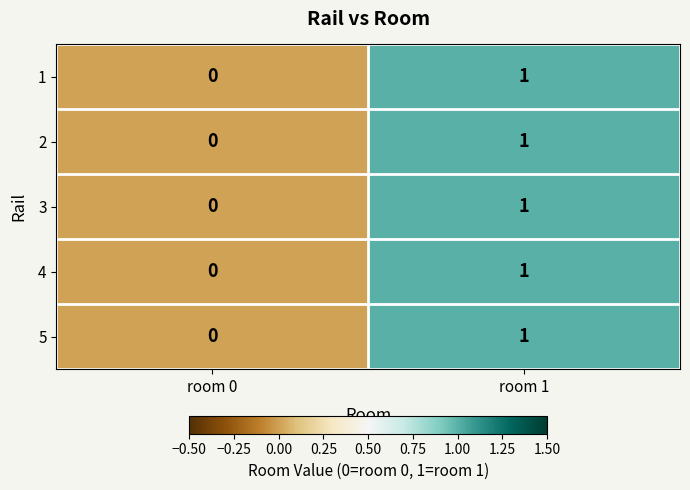

Is the value of 5 at room 1 greater than the value of 1 at room 0?

Yes